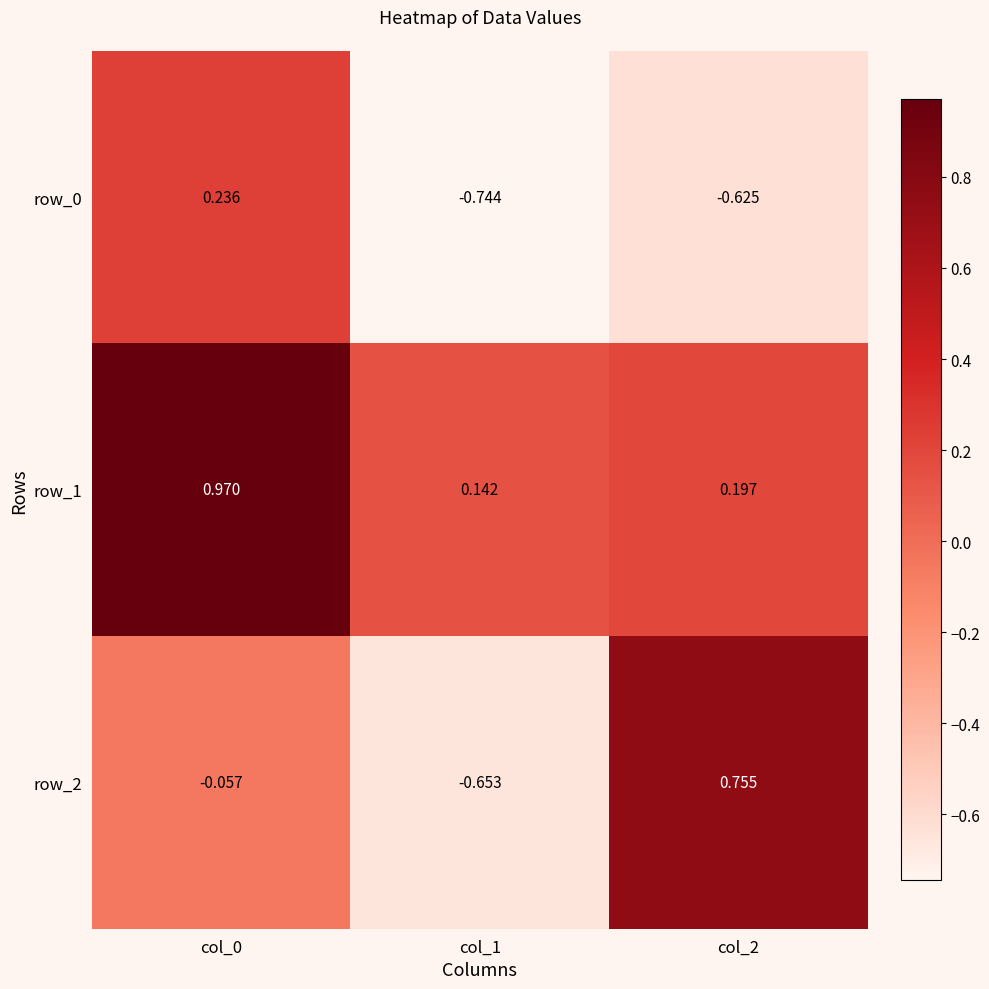

Which series has the largest range (max minus min)?

row_2